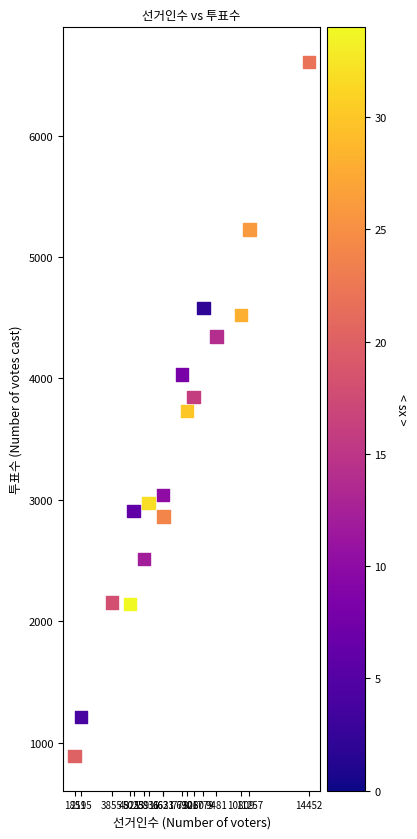

What is the range of X values (max minus min)?

12601